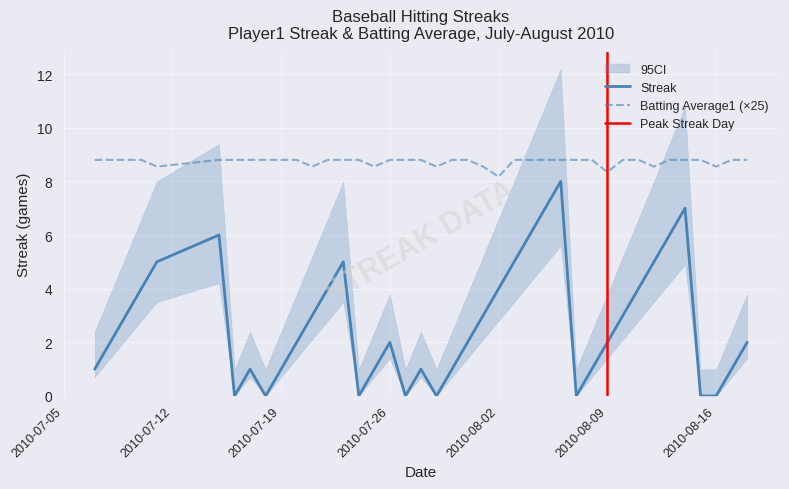

True or false: Streak and Batting Average1 (×25) cross at least once.

False